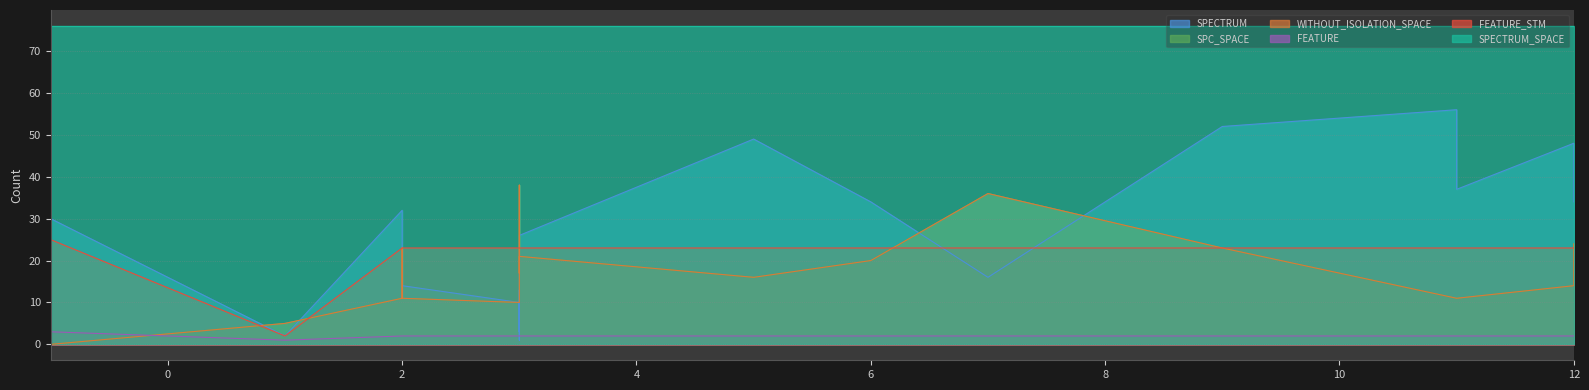

Does the chart display data point markers on the line(s)?

No